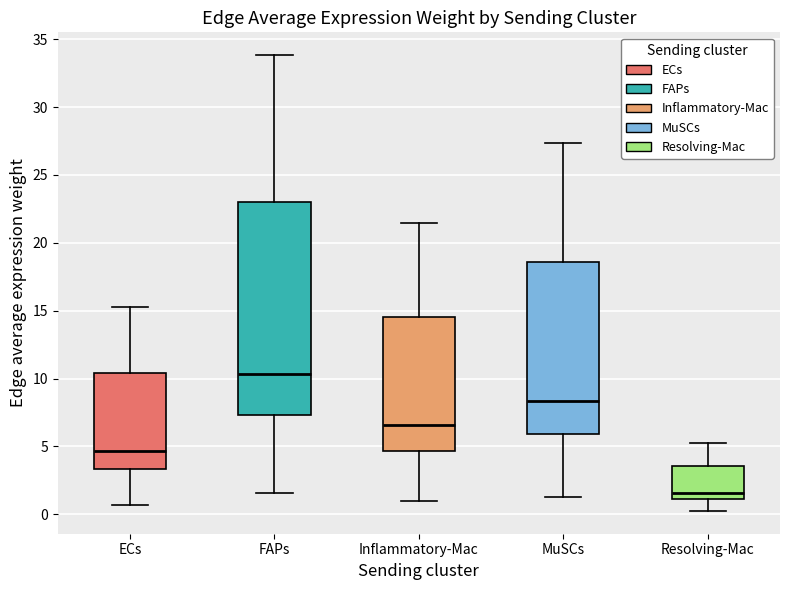

Where does the median line of the box for MuSCs sit on the y-axis? The values are not printed on the chart, so give them approximately, as read against the axis.

8.5